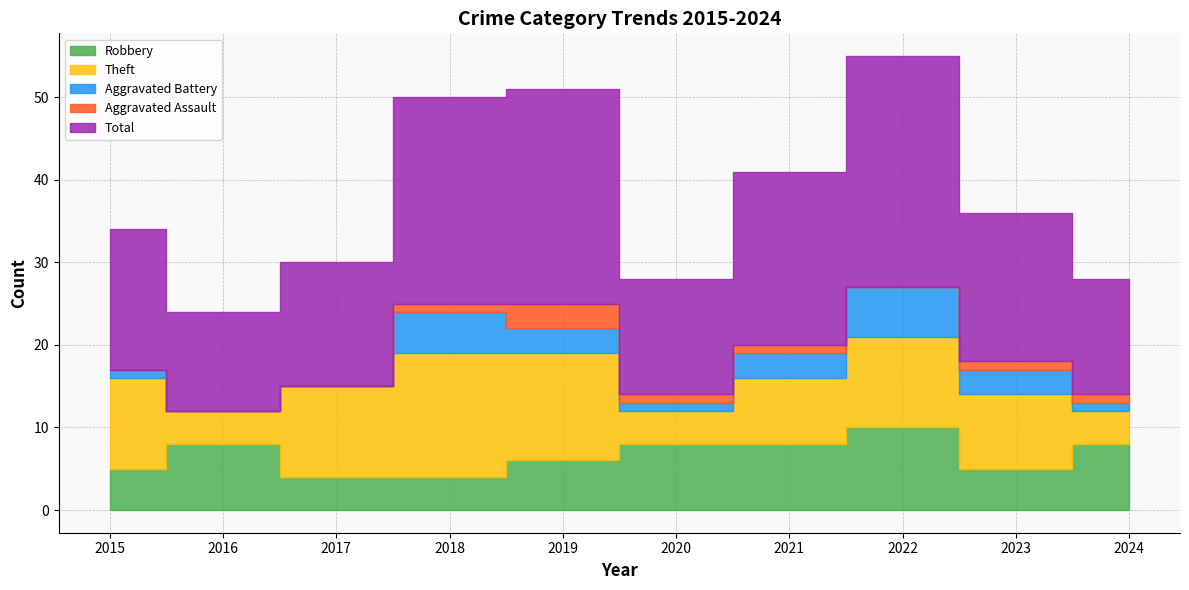

Where is the first local minimum for Theft?

2016